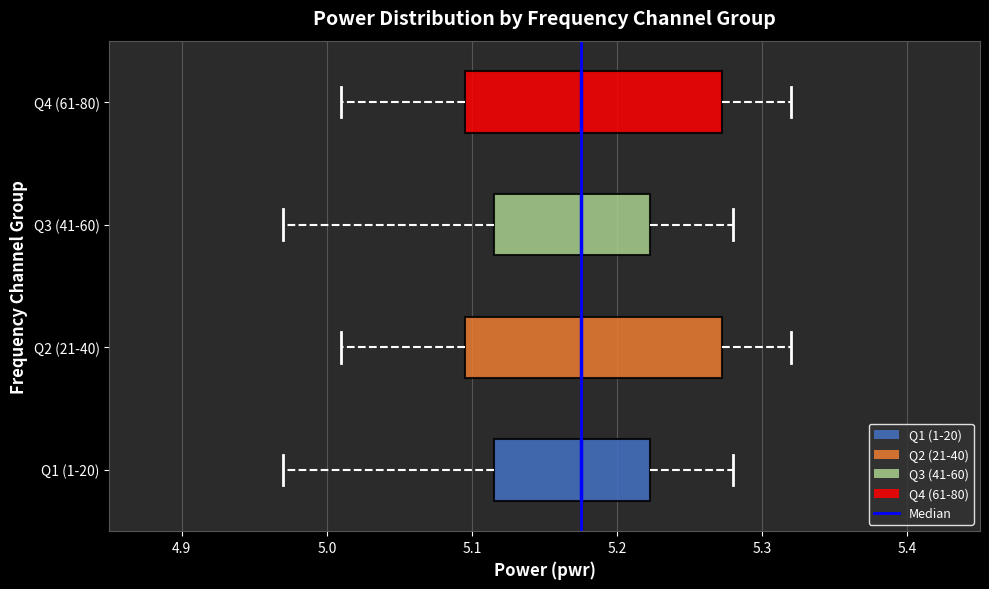

Where is the left edge of the box for Q2 (21-40) on the x-axis? The values are not printed on the chart, so give them approximately, as read against the axis.

5.10